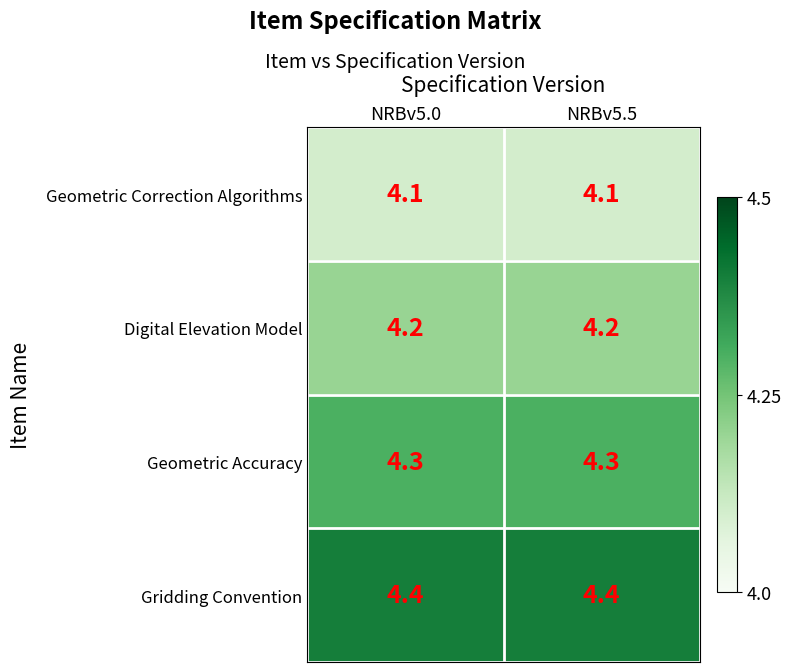

What is the highest value of the Geometric Correction Algorithms series?

4.1